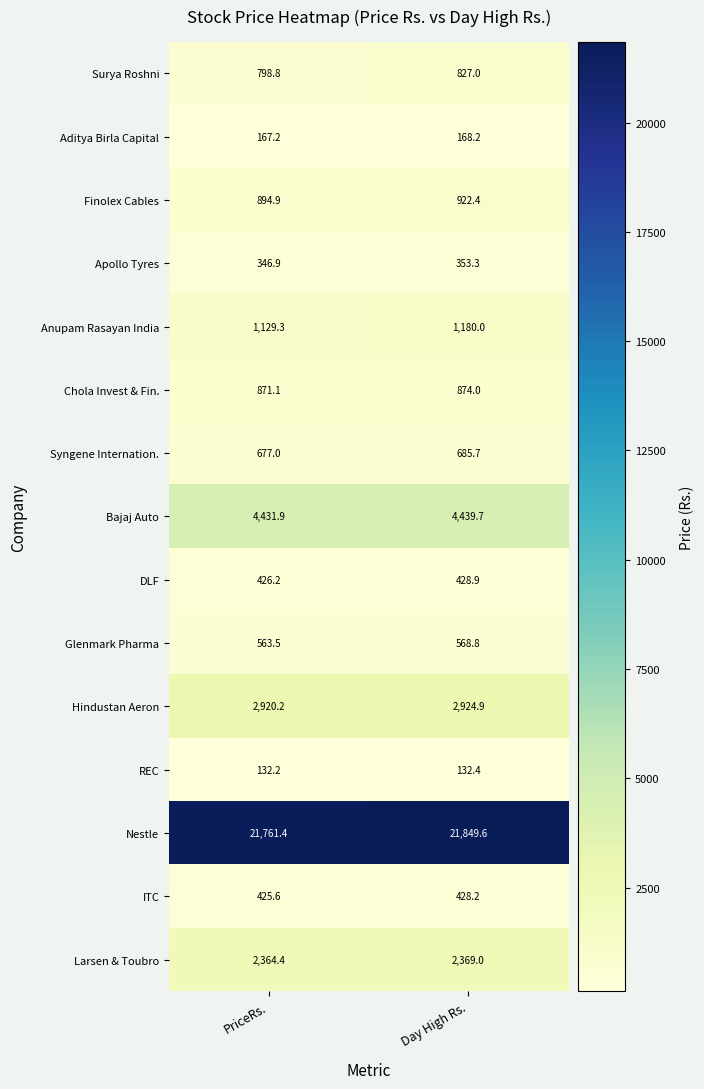

What is the difference between the highest and lowest values at PriceRs.?

21629.2